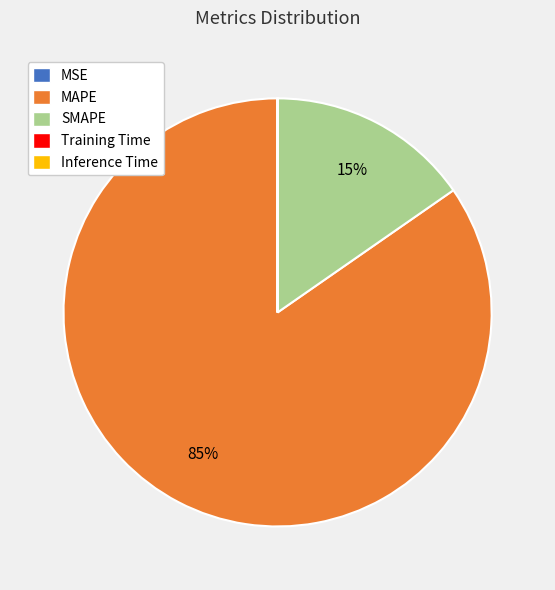

Is there any slice that represents more than half of the pie?

Yes